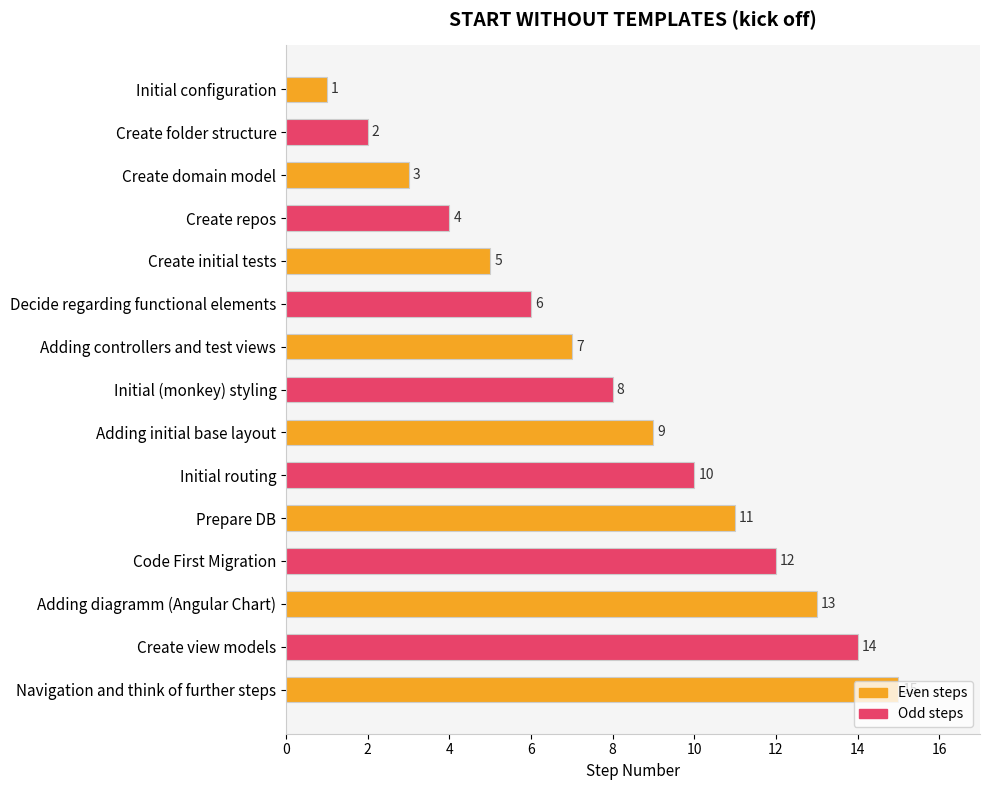

At which label is the value closest to 8?

Initial (monkey) styling